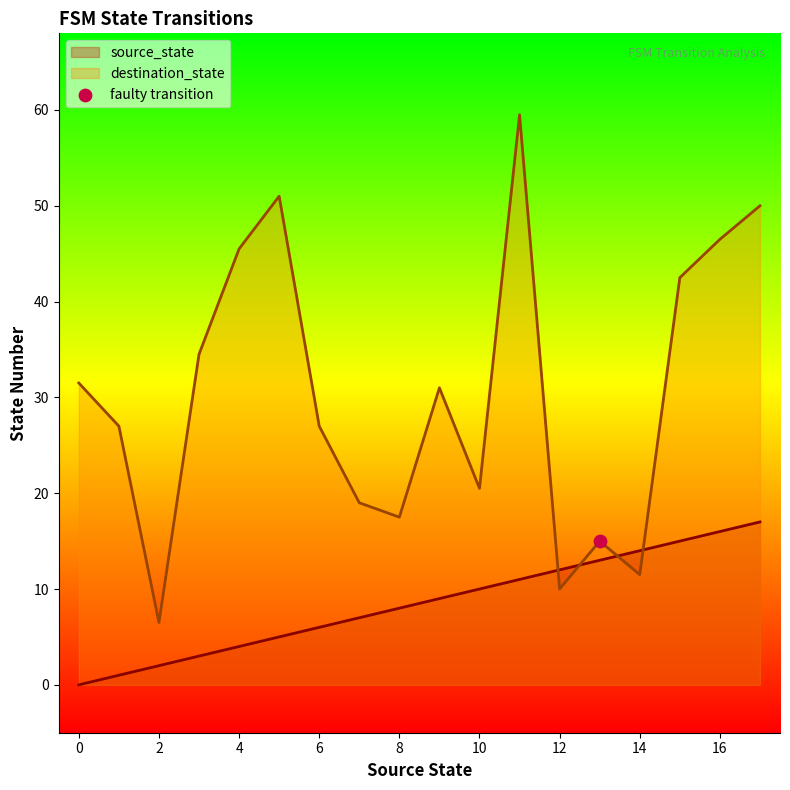

What is the total value across all series at 16?

62.5